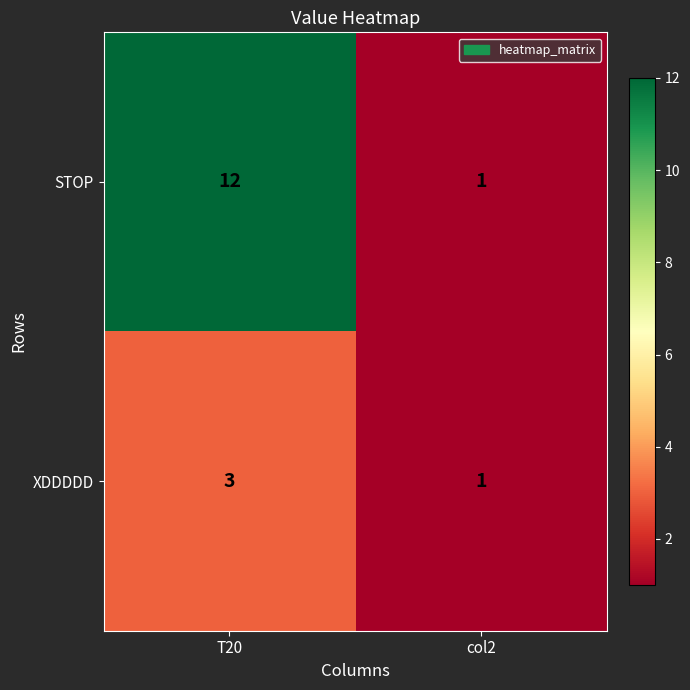

Reading left to right, transcribe all the data shown in this chart.

STOP: T20=12	col2=1
XDDDDD: T20=3	col2=1